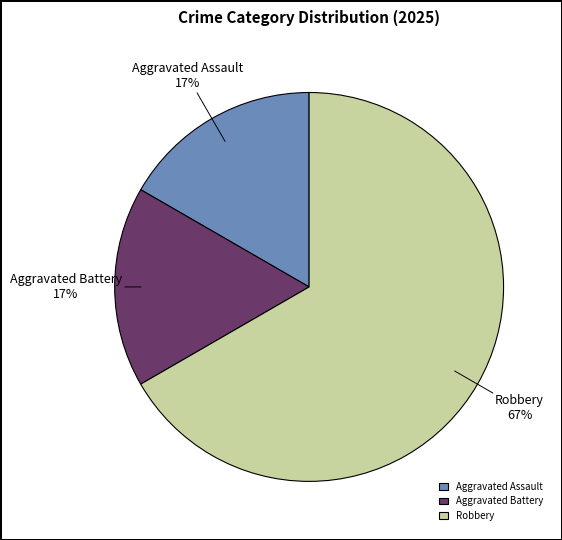

To the nearest percent, what is the difference between the Robbery and Aggravated Assault slice percentages?

50%